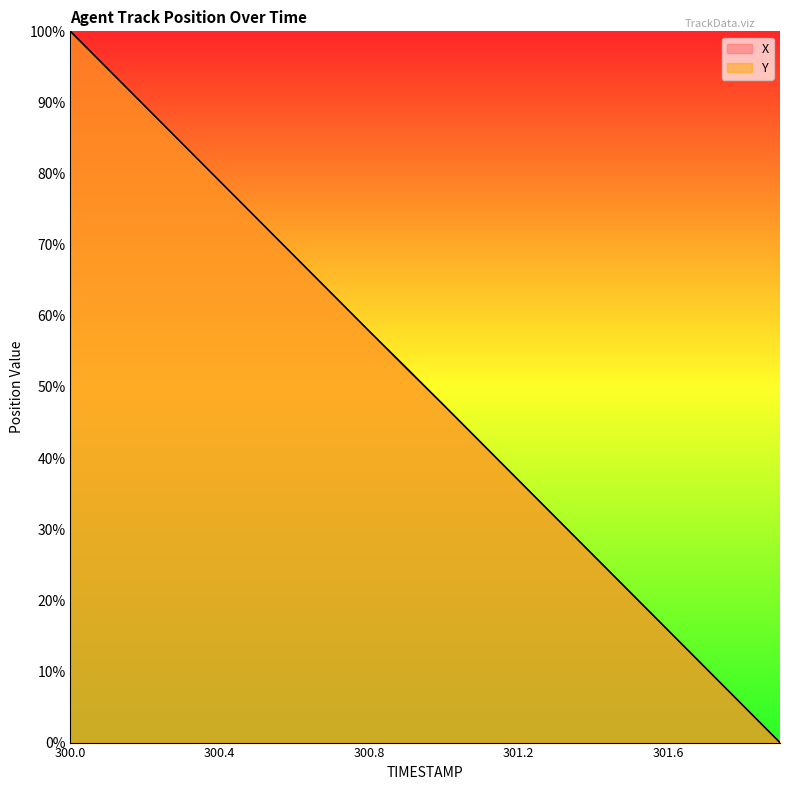

How many intersections are there between Y and X?

1